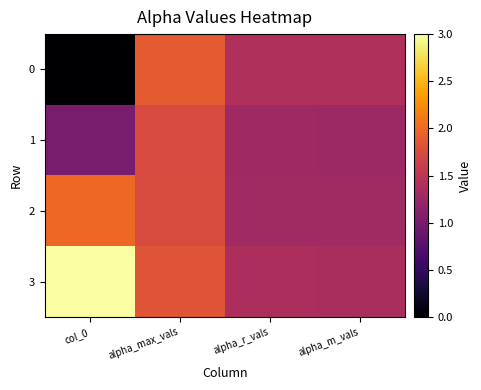

List the series in order of their peak value, lowest first.

1, 0, 2, 3